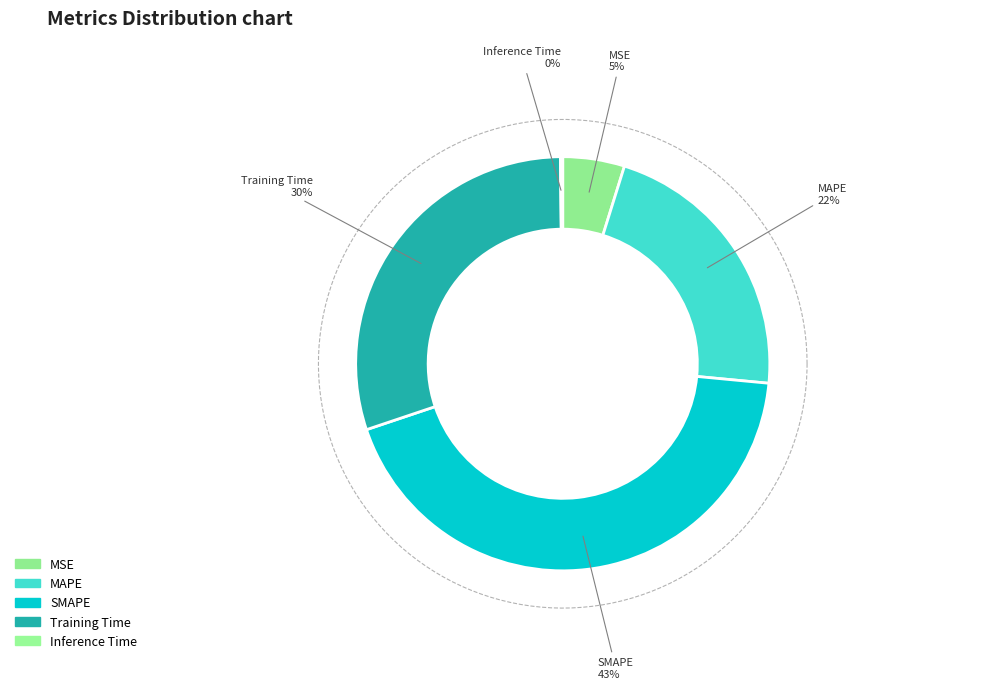

Rank the categories by value from lowest to highest.

Inference Time, MSE, MAPE, Training Time, SMAPE